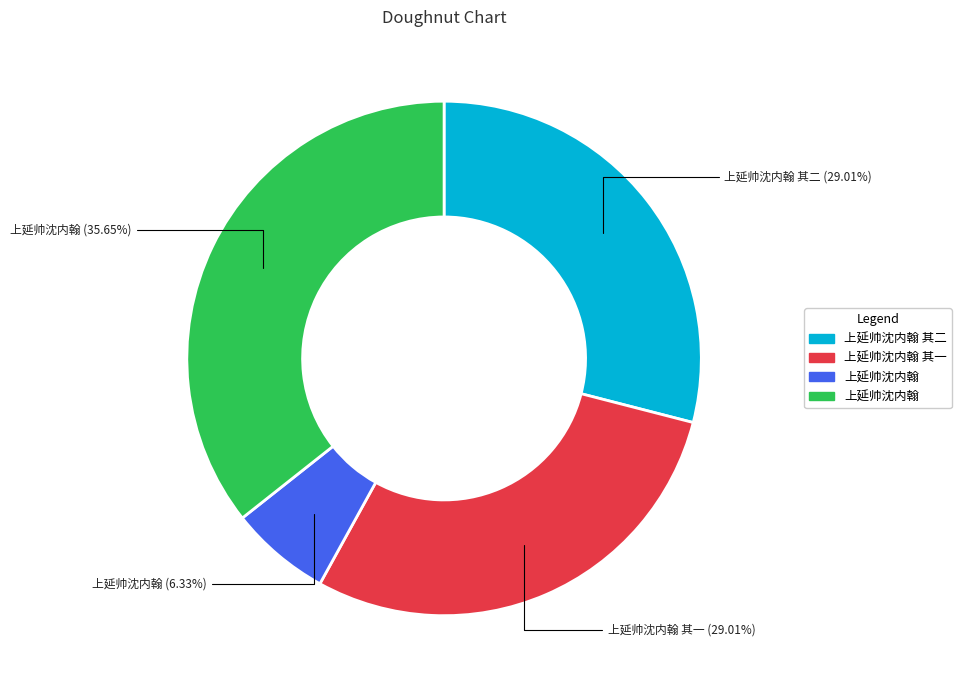

How many slices are in this pie chart?

4